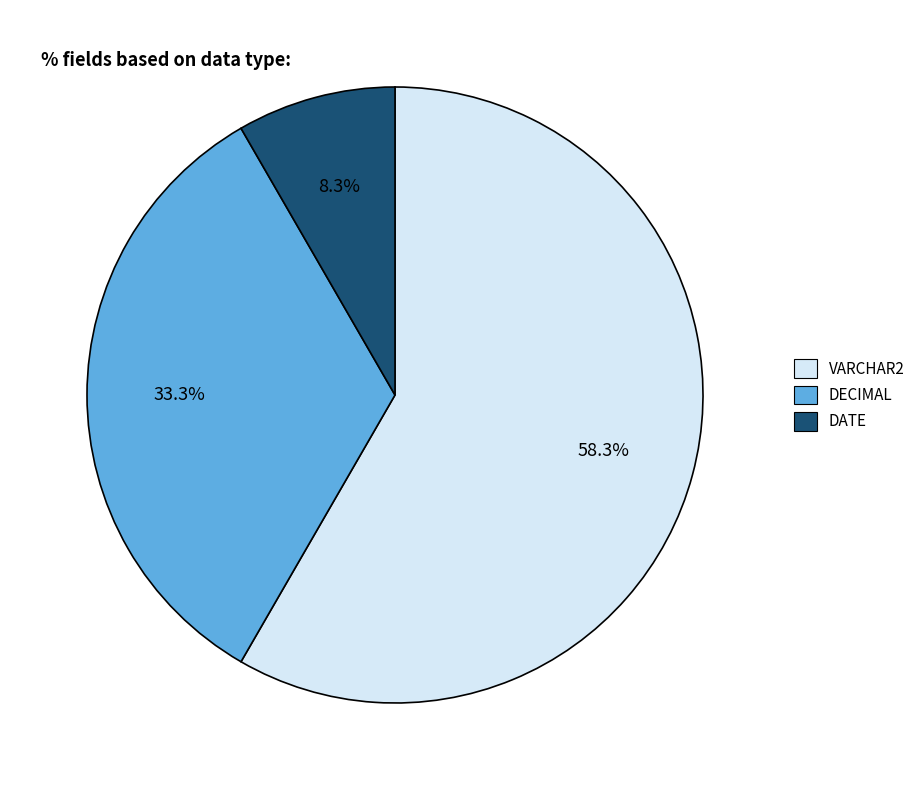

Which category has the smallest portion of the pie?

DATE